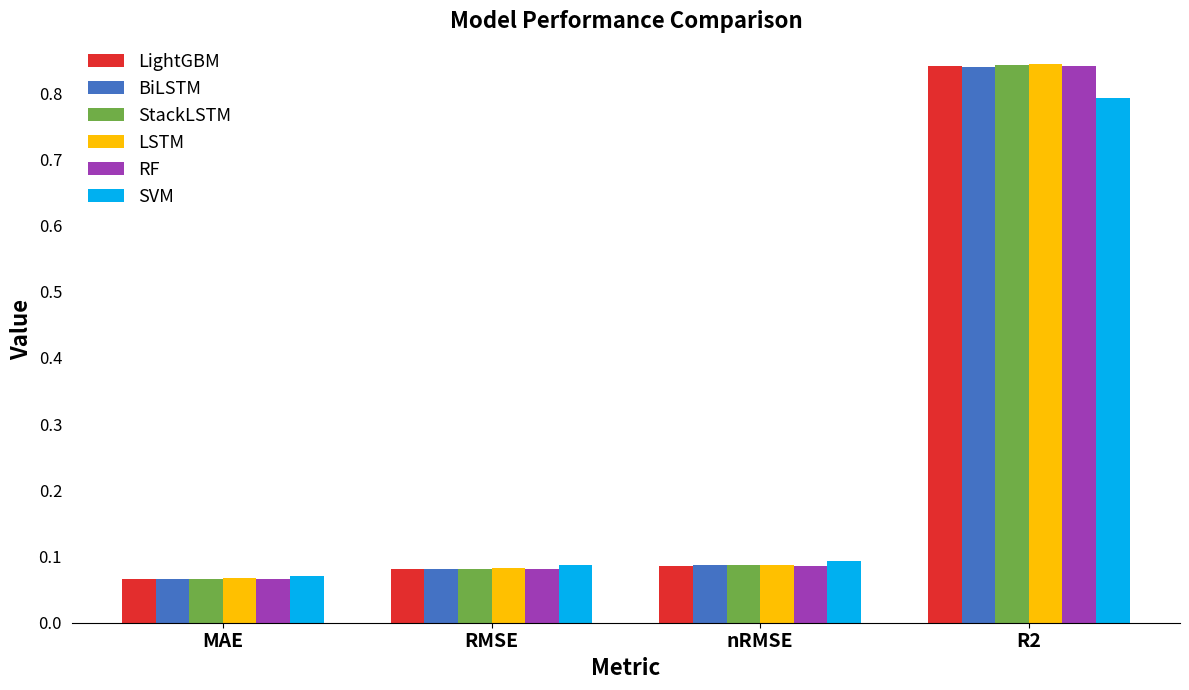

Count the number of data series in this chart.

6